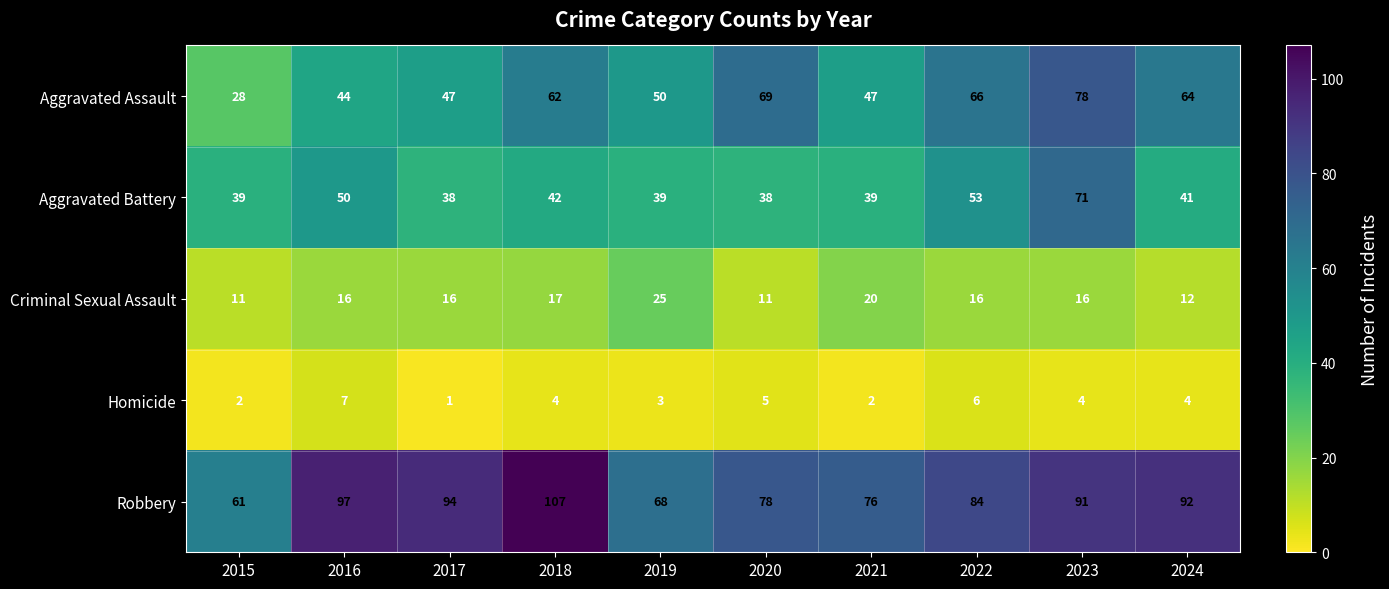

What is the smallest value displayed?

1